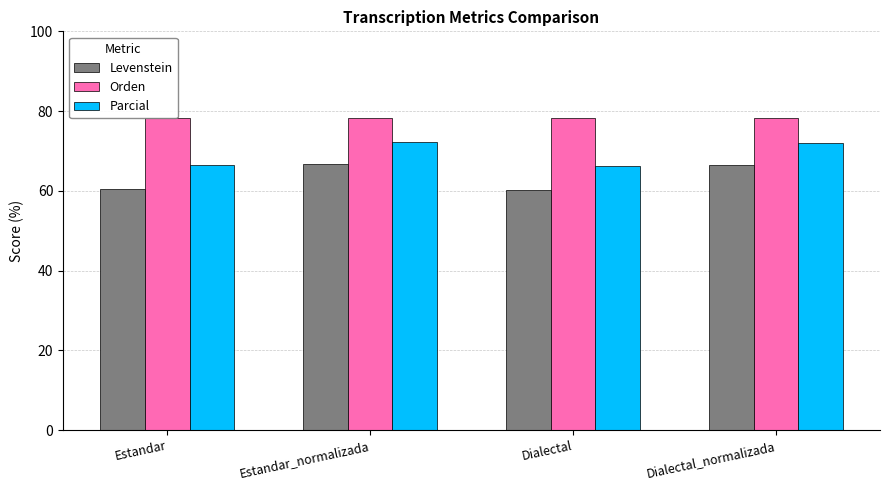

What is the greatest value displayed?

78.2